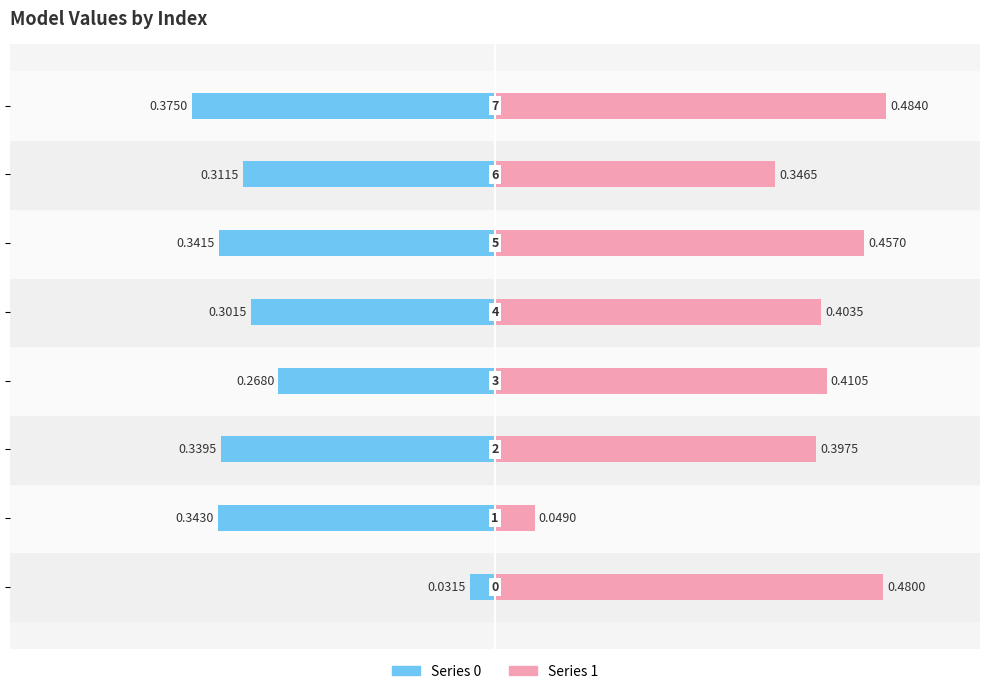

Rank the series by their average value, from highest to lowest.

Series 1, Series 0